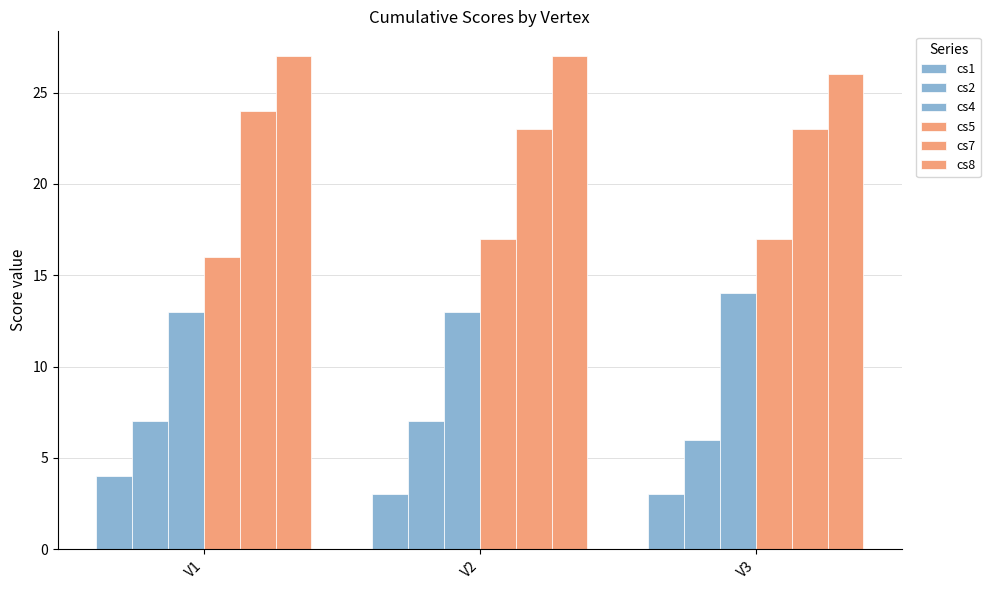

At which category is the sum across all series the highest?

V1